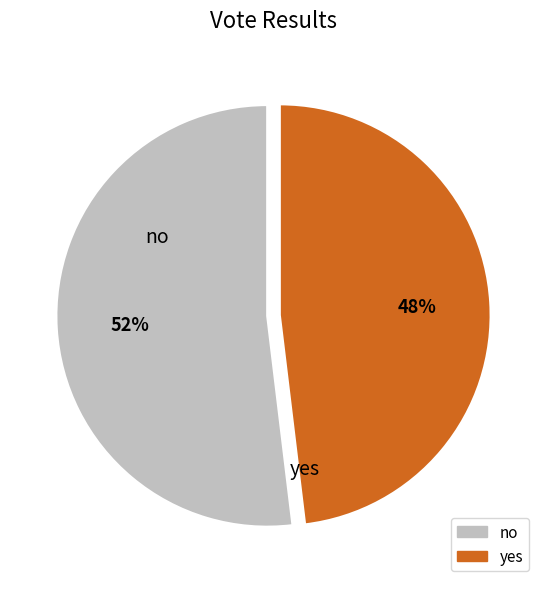

Do no and yes together represent more than half of the pie?

Yes